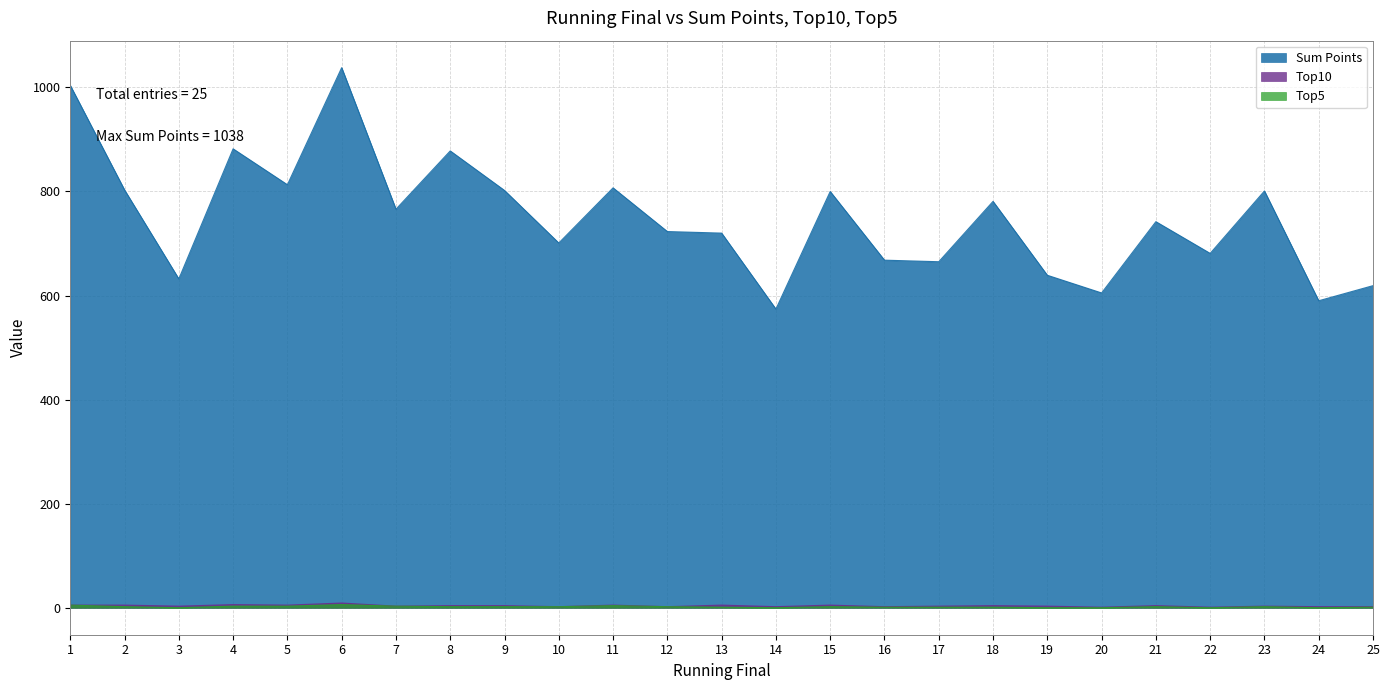

The Top10 series shows 5 at 11. True or false?

True